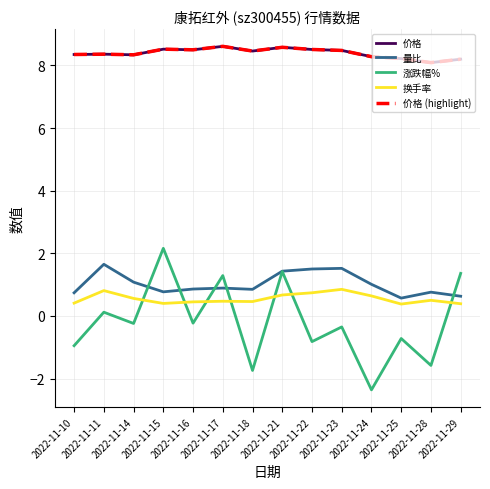

Does the chart have visible grid lines?

Yes